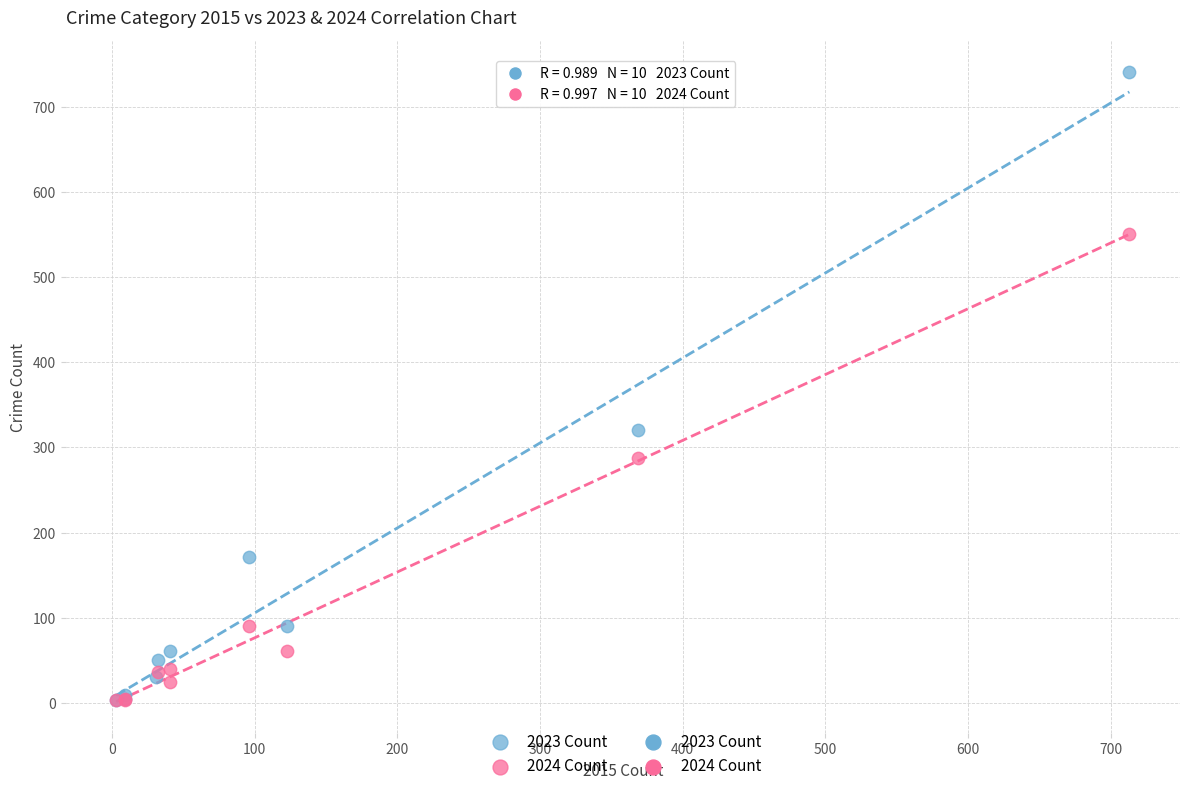

Which series contains the highest Y value?

2023 Count